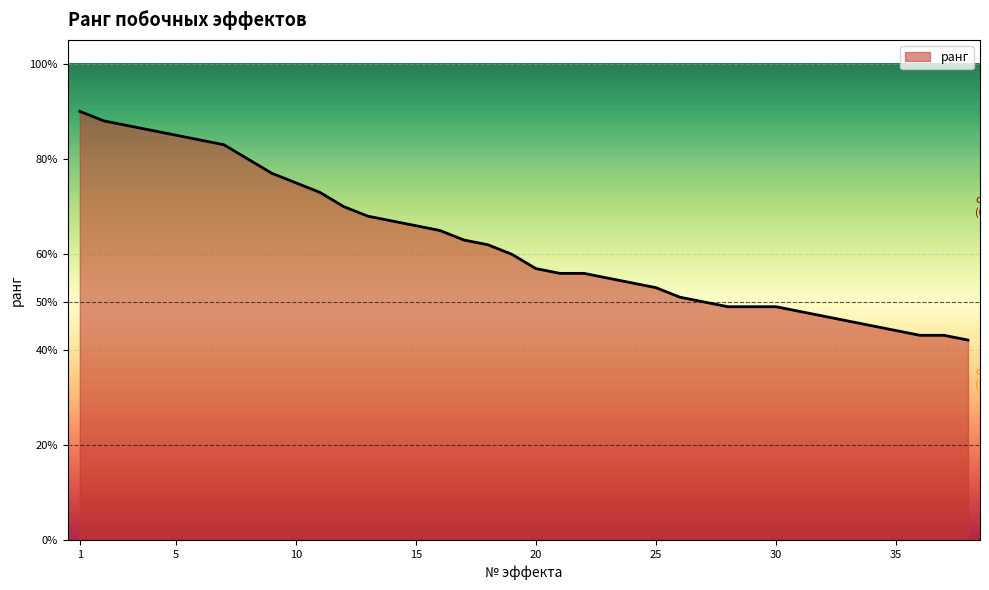

Reading left to right, extract all data points from this chart.

1=0.9	2=0.9	3=0.9	4=0.9	5=0.8	6=0.8	7=0.8	8=0.8	9=0.8	10=0.8	11=0.7	12=0.7	13=0.7	14=0.7	15=0.7	16=0.7	17=0.6	18=0.6	19=0.6	20=0.6	21=0.6	22=0.6	23=0.6	24=0.5	25=0.5	26=0.5	27=0.5	28=0.5	29=0.5	30=0.5	31=0.5	32=0.5	33=0.5	34=0.5	35=0.4	36=0.4	37=0.4	38=0.4